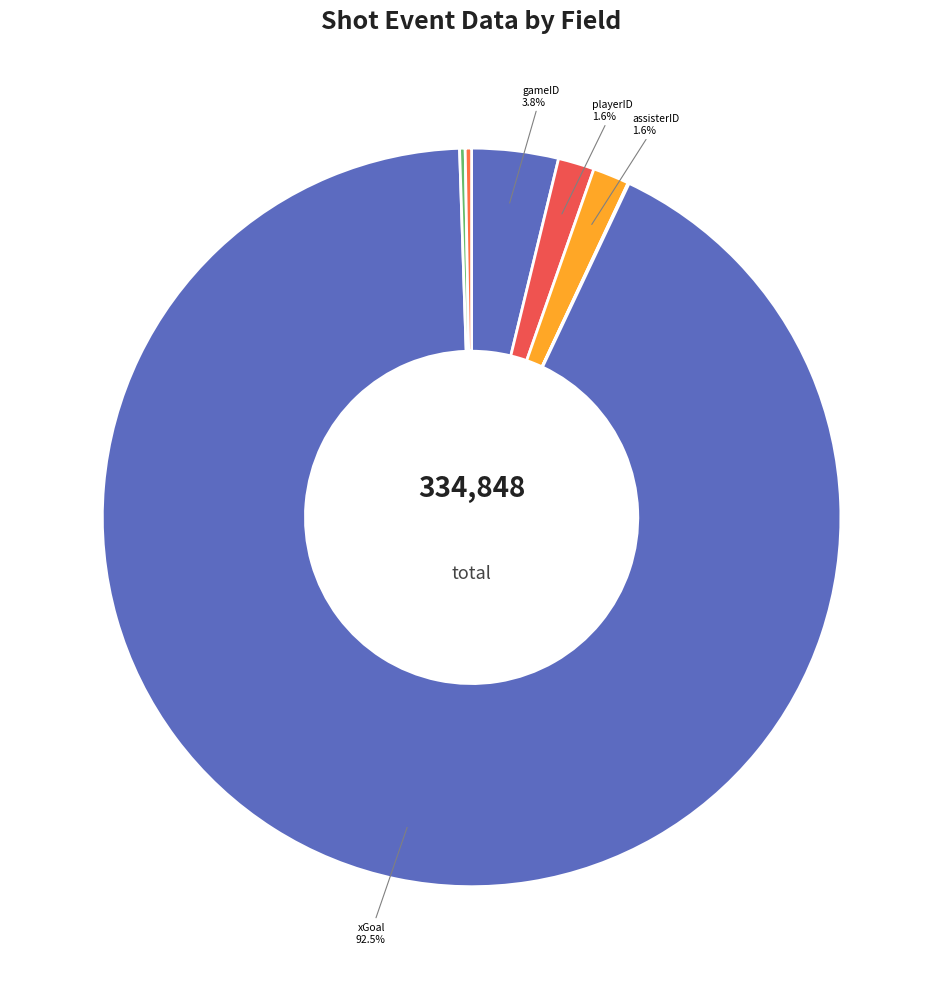

Does any single category account for the majority?

Yes